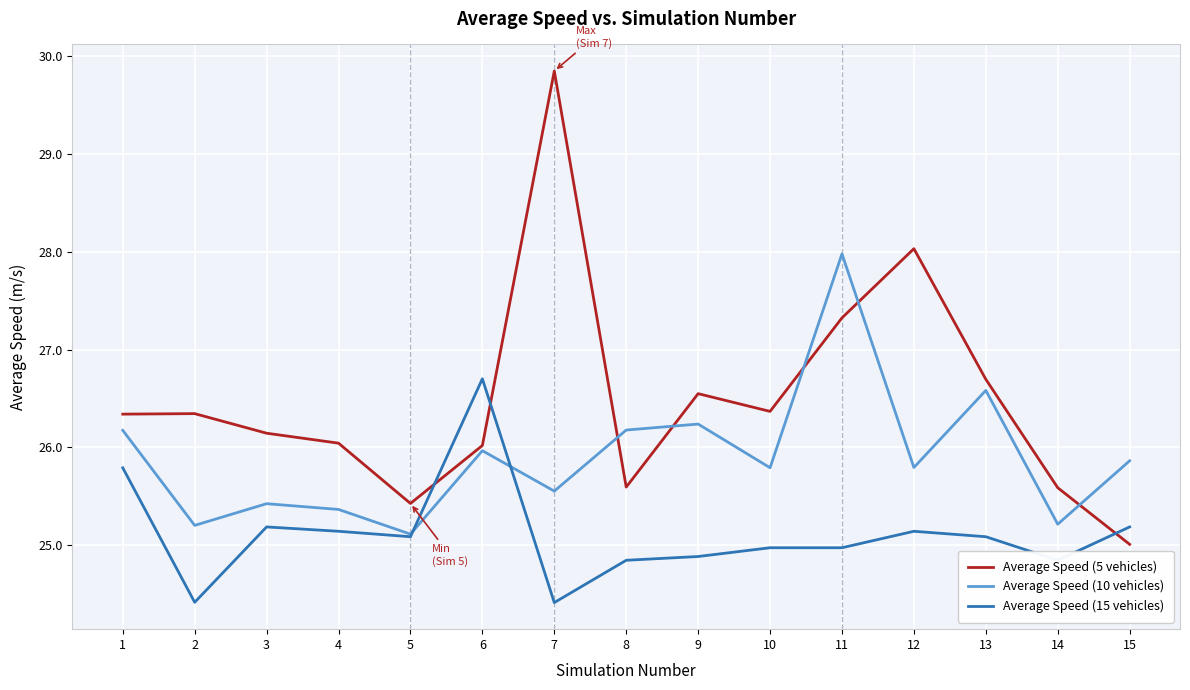

Which series changed the most between 4 and 7?

Average Speed (5 vehicles)